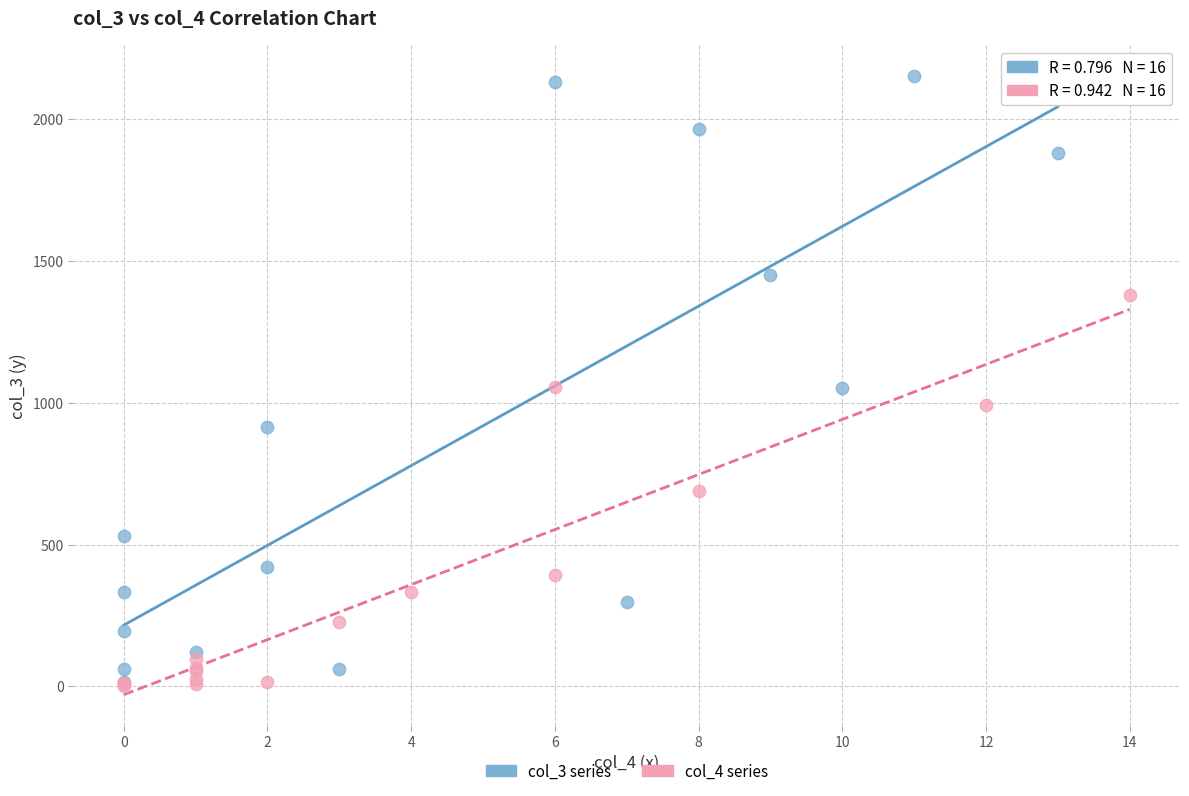

Which series reaches the maximum Y coordinate?

col_3 series